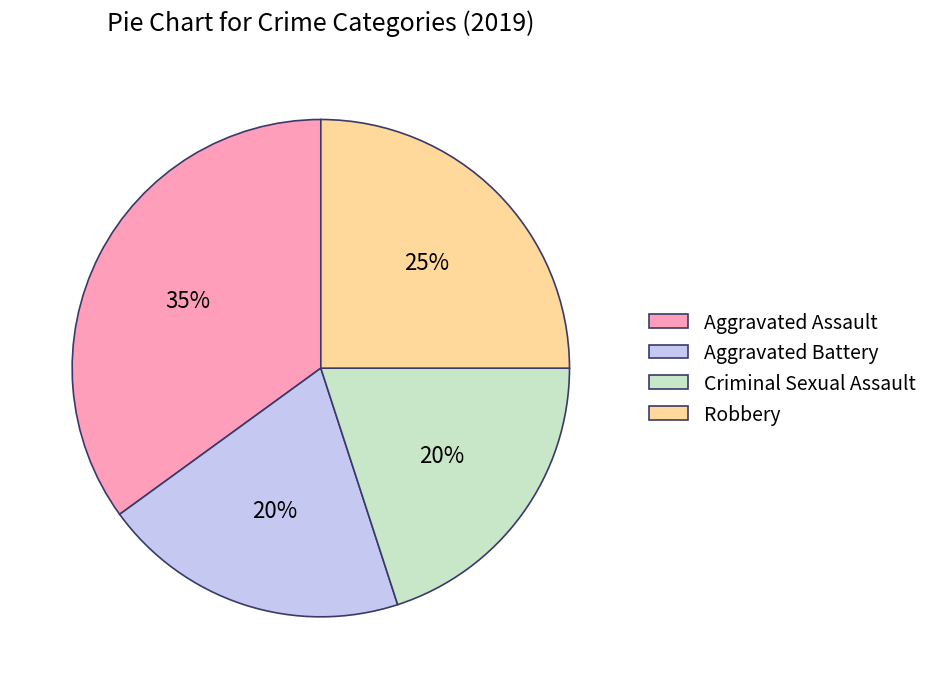

To the nearest percent, what is the combined percentage of Criminal Sexual Assault and Aggravated Assault?

55%